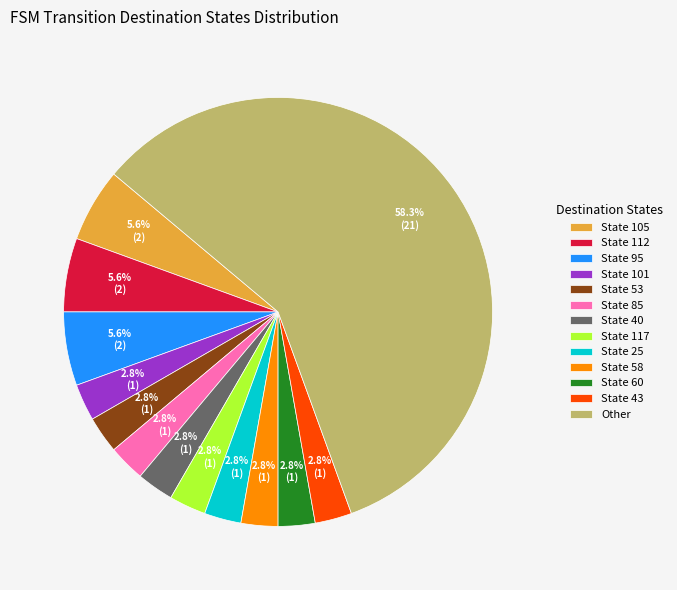

To the nearest percent, what is the average slice percentage?

8%